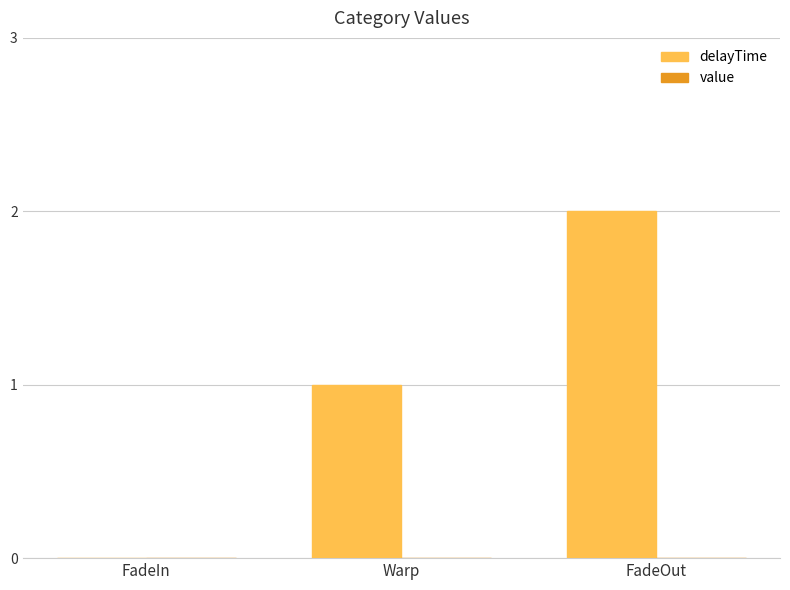

The value at Warp is 2. True or false?

False